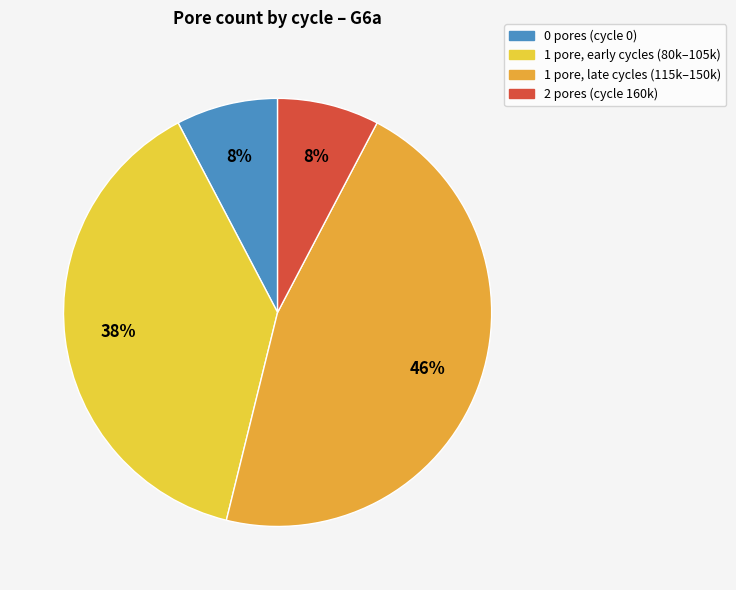

Count the number of slices in the pie.

4